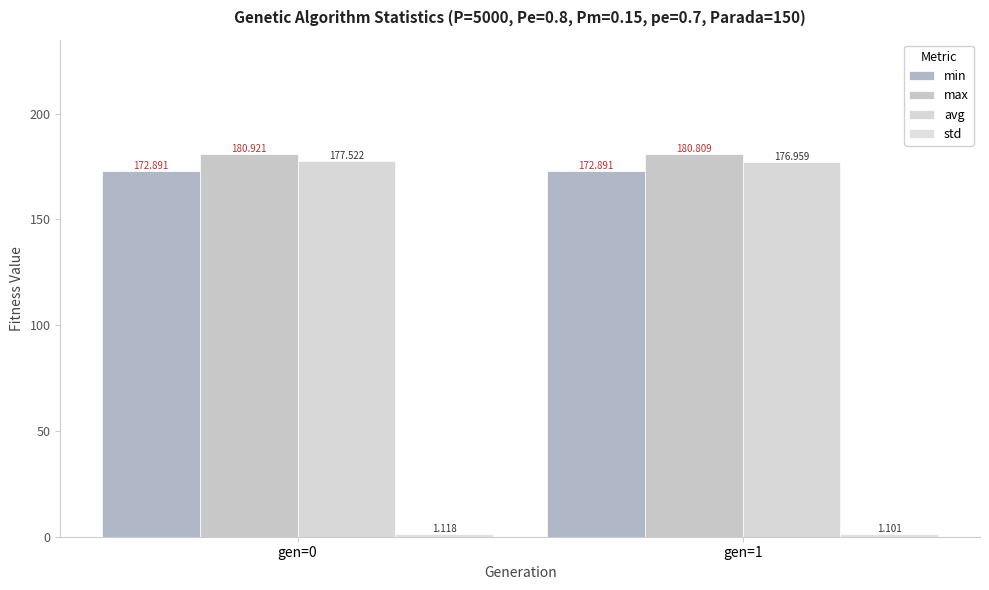

Count the number of categories in the chart.

2